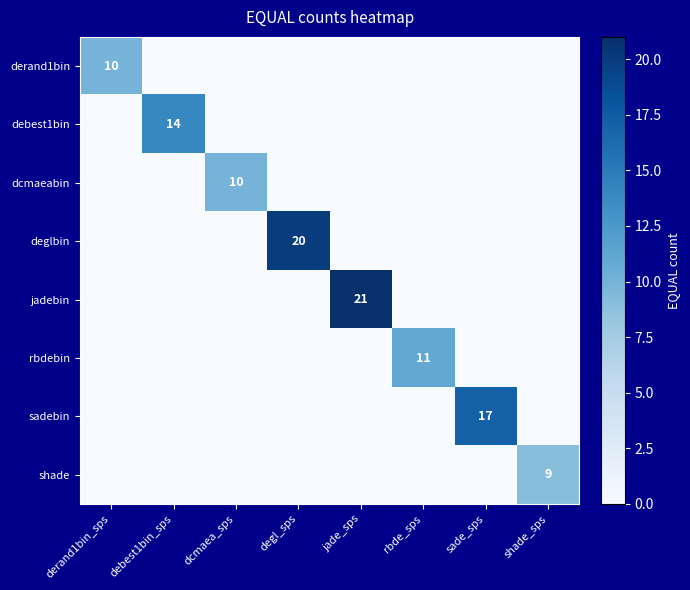

At which category is the sum across all series the highest?

jade_sps